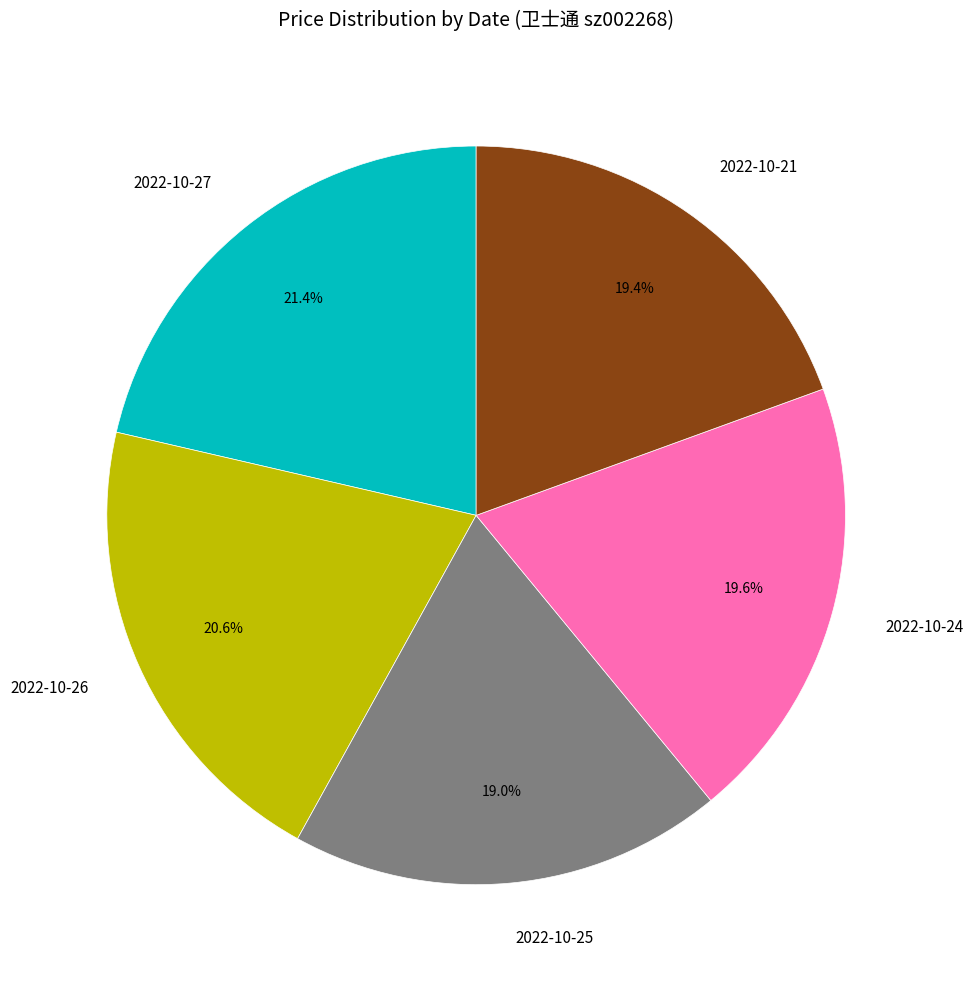

Combined, what portion of the pie is 2022-10-24 and 2022-10-21?

39.0%